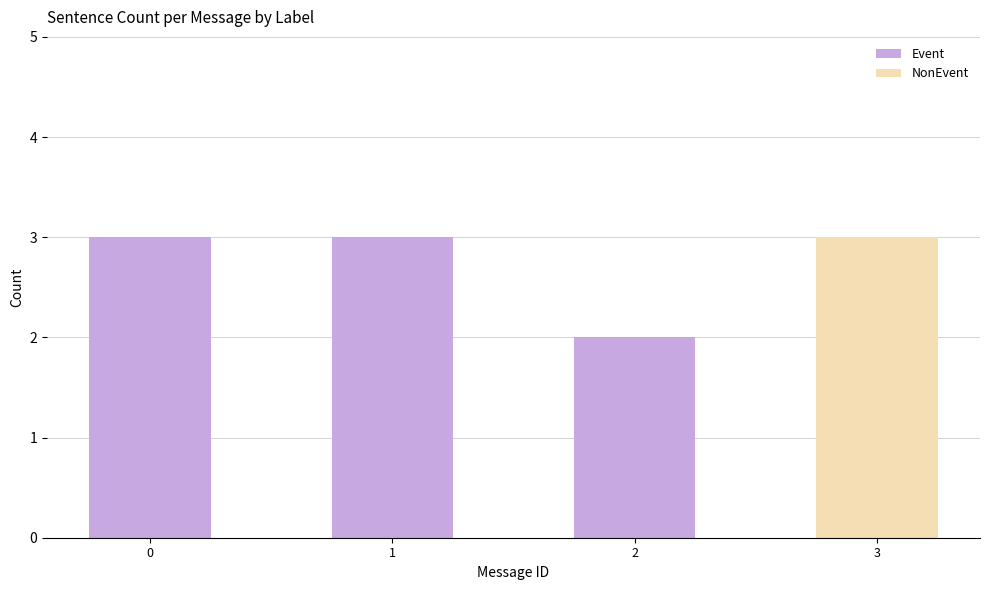

What are all the series names shown in the legend?

Event, NonEvent